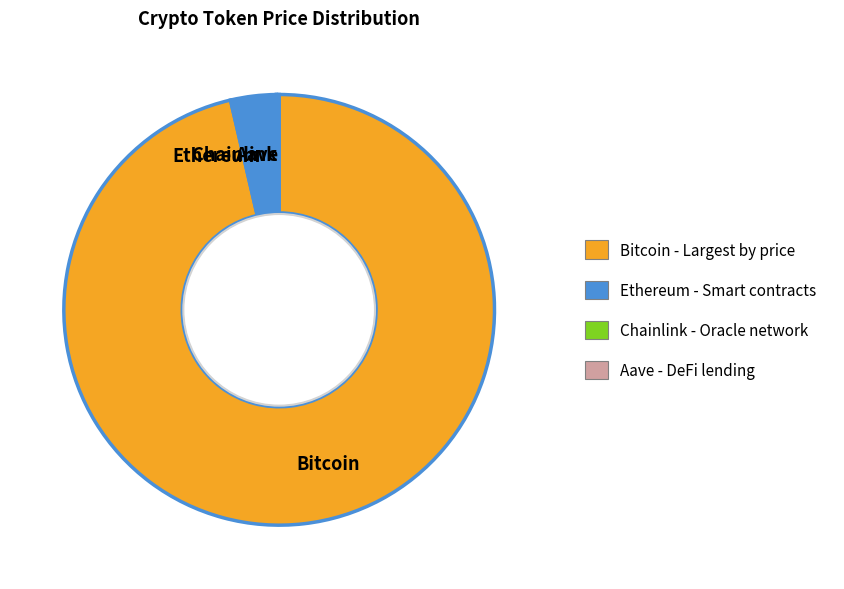

Which slice is the largest?

Bitcoin